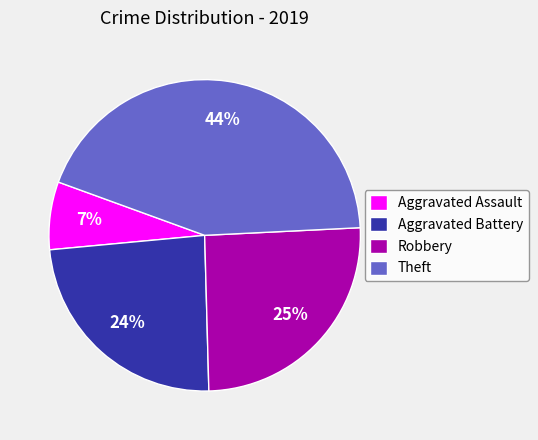

Between Theft and Aggravated Battery, which is larger?

Theft